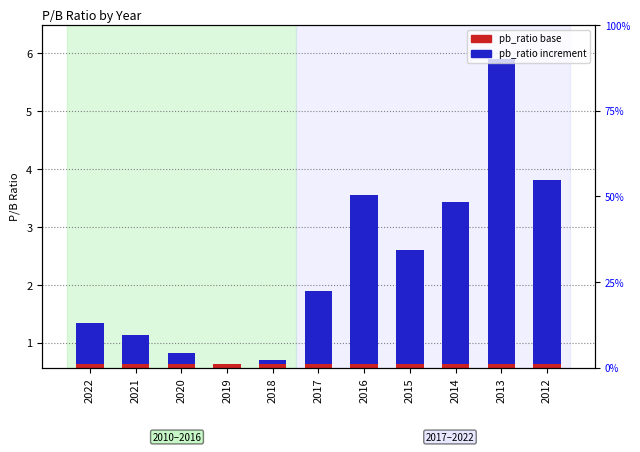

At which label does pb_ratio increment first exceed 1?

2017